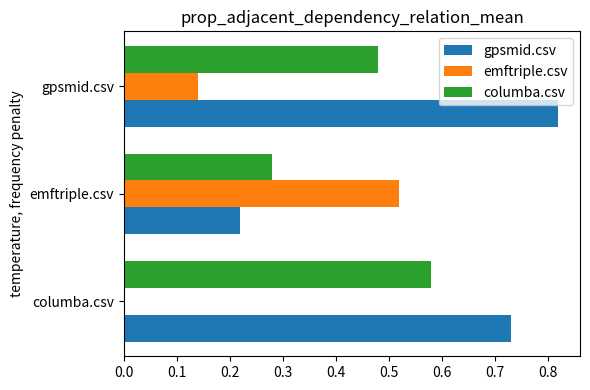

What is the sum of the gpsmid.csv values at emftriple.csv and gpsmid.csv?

1.0